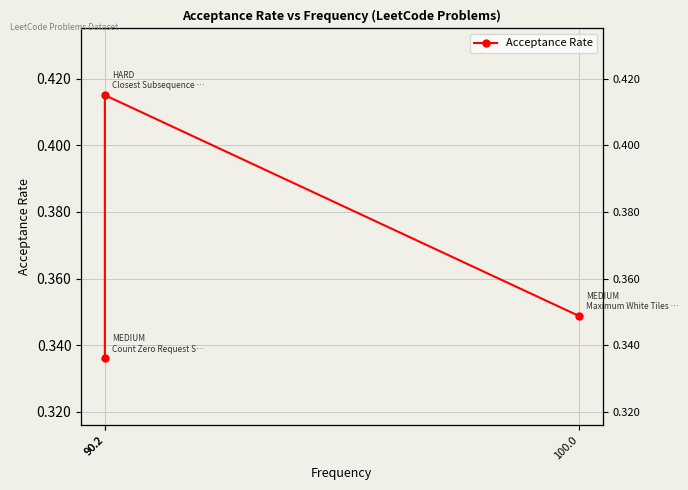

Count the number of data series in this chart.

1